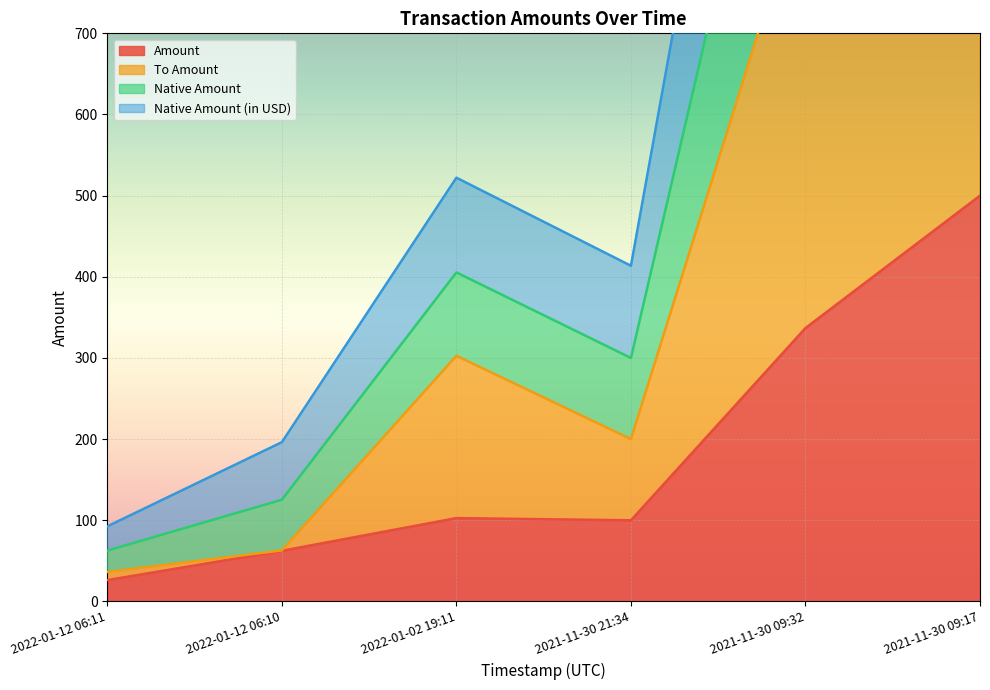

What is the maximum value shown in the chart?

2068.0